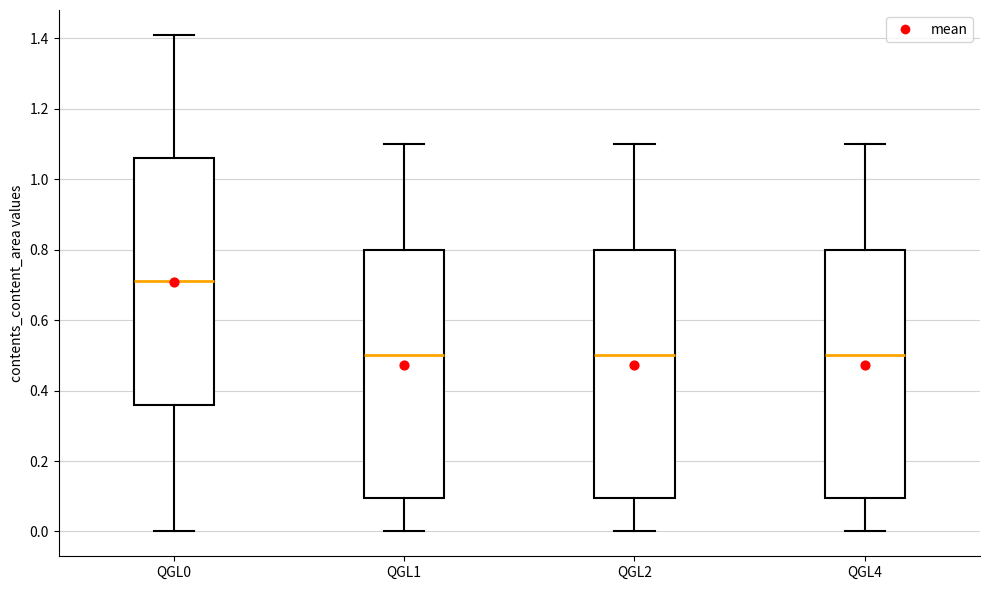

Where does the median line of the box for QGL0 sit on the y-axis? The values are not printed on the chart, so give them approximately, as read against the axis.

0.72